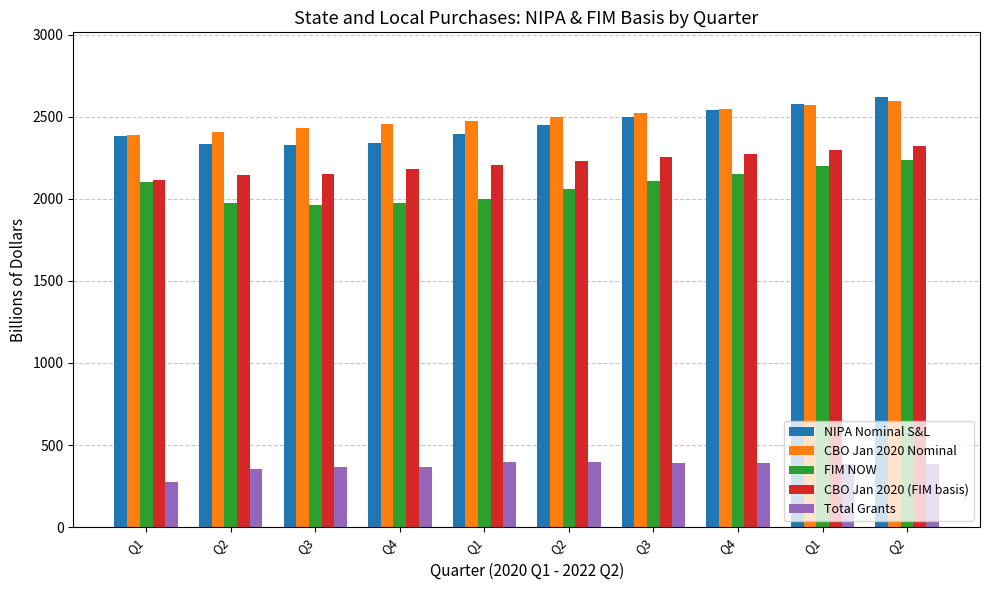

What is the lowest value of the NIPA Nominal S&L series?

2329.6